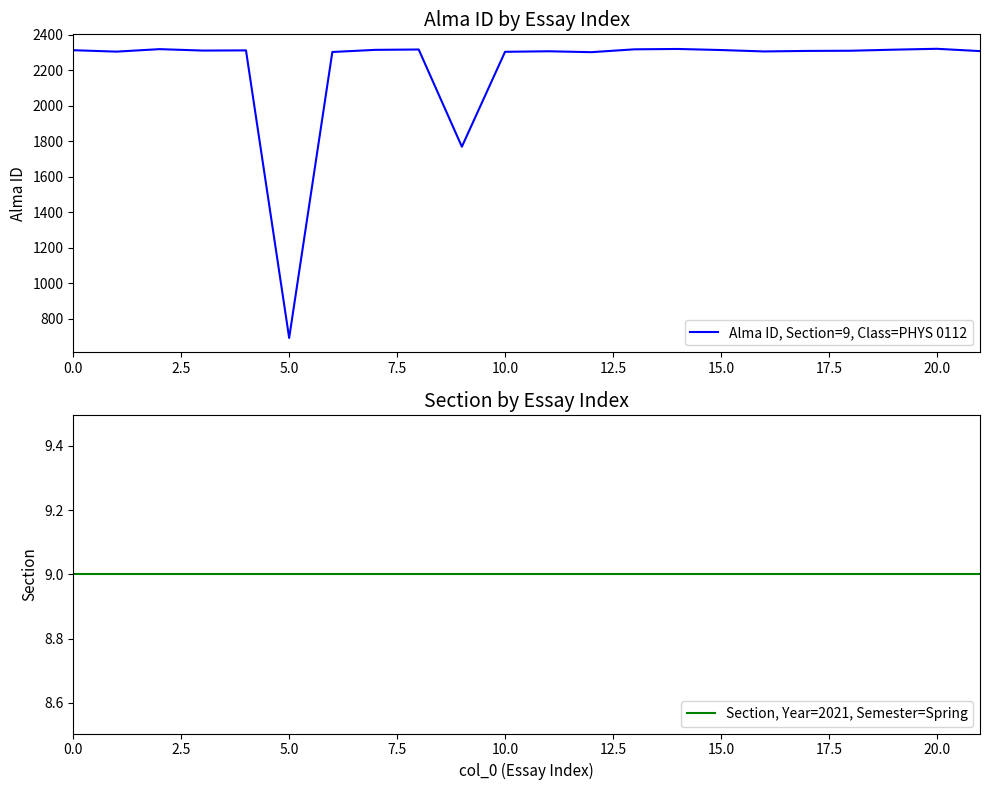

What is the maximum value for Alma ID, Section=9, Class=PHYS 0112?

2321